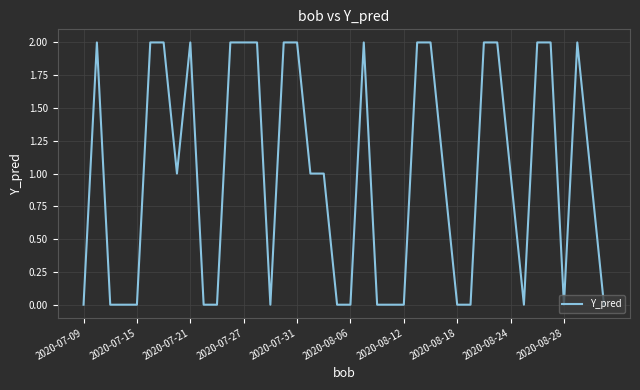

What is the difference between the maximum and minimum values?

2